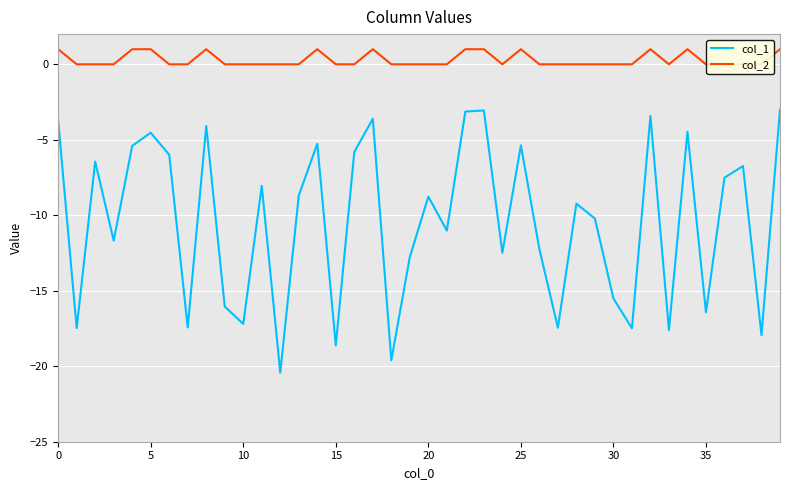

At which category is the sum across all series the highest?

39